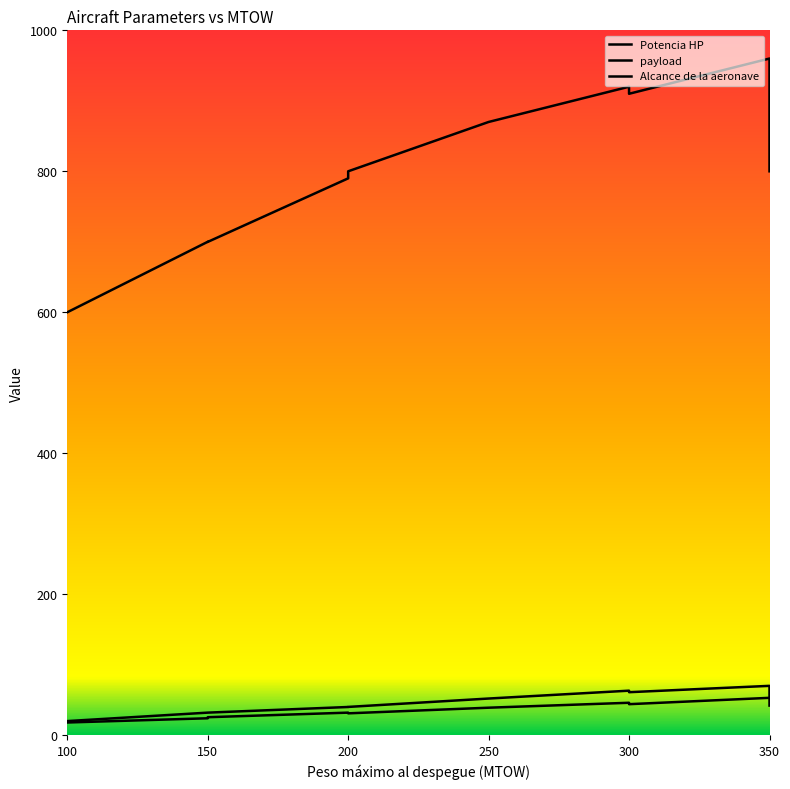

Is it true that payload equals 21.2 at 150?

False